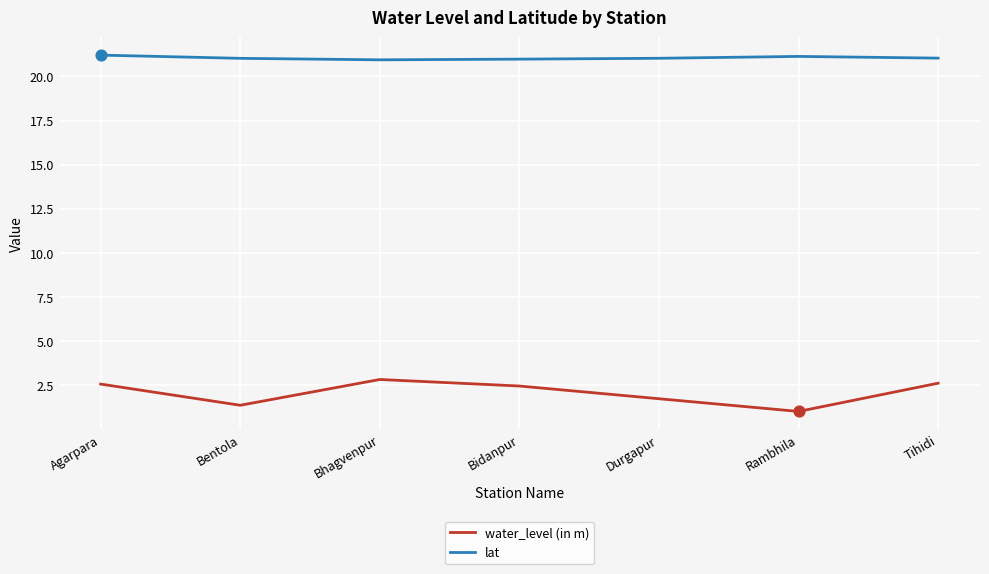

Which series has the widest spread of values?

water_level (in m)